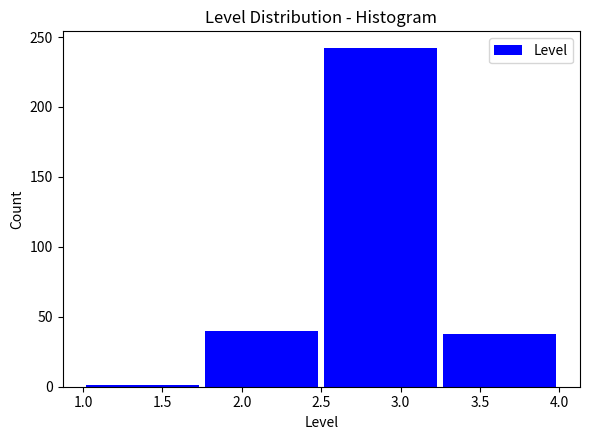

Reading left to right, list every bar in this chart as the range it spans on the x-axis followed by its height. The values are not printed on the chart, so give them approximately, as read against the axis.

1.00 to 1.75: under 5
1.75 to 2.50: 40
2.50 to 3.25: 240
3.25 to 4.00: 40